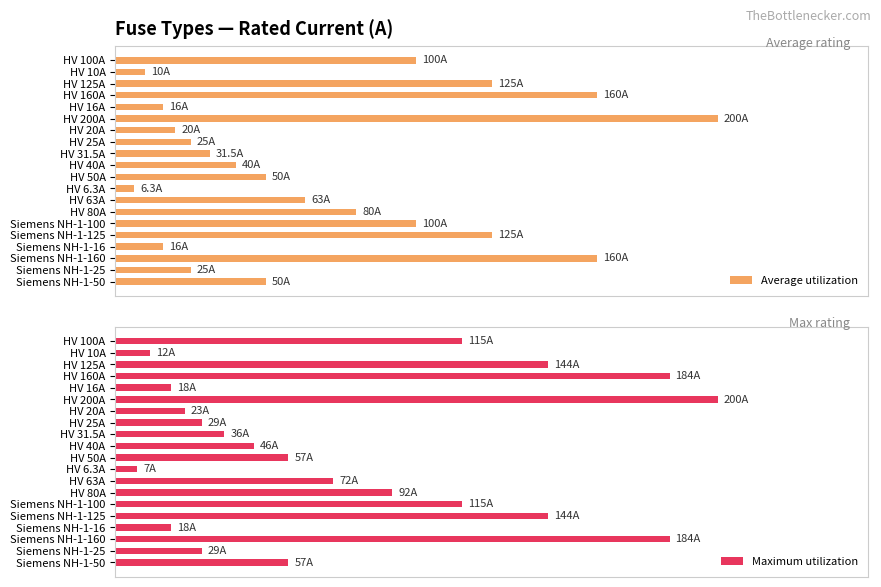

True or false: Average utilization has a value of 0.2 at HV 50A.

False